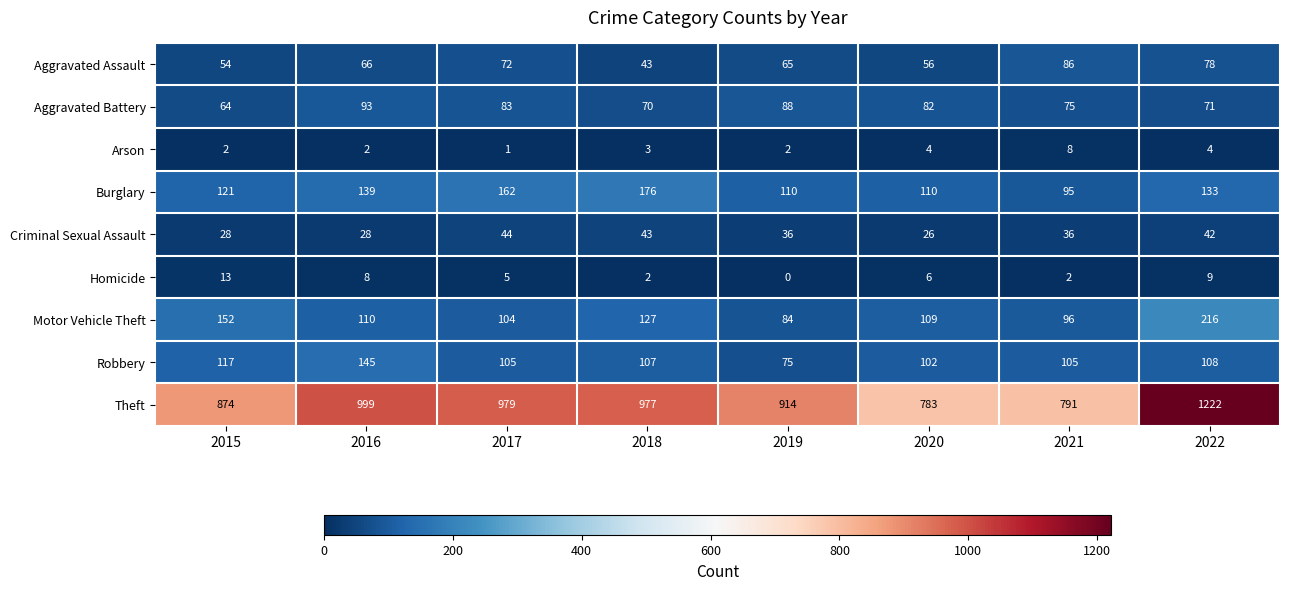

What is the average value of the Motor Vehicle Theft series?

125